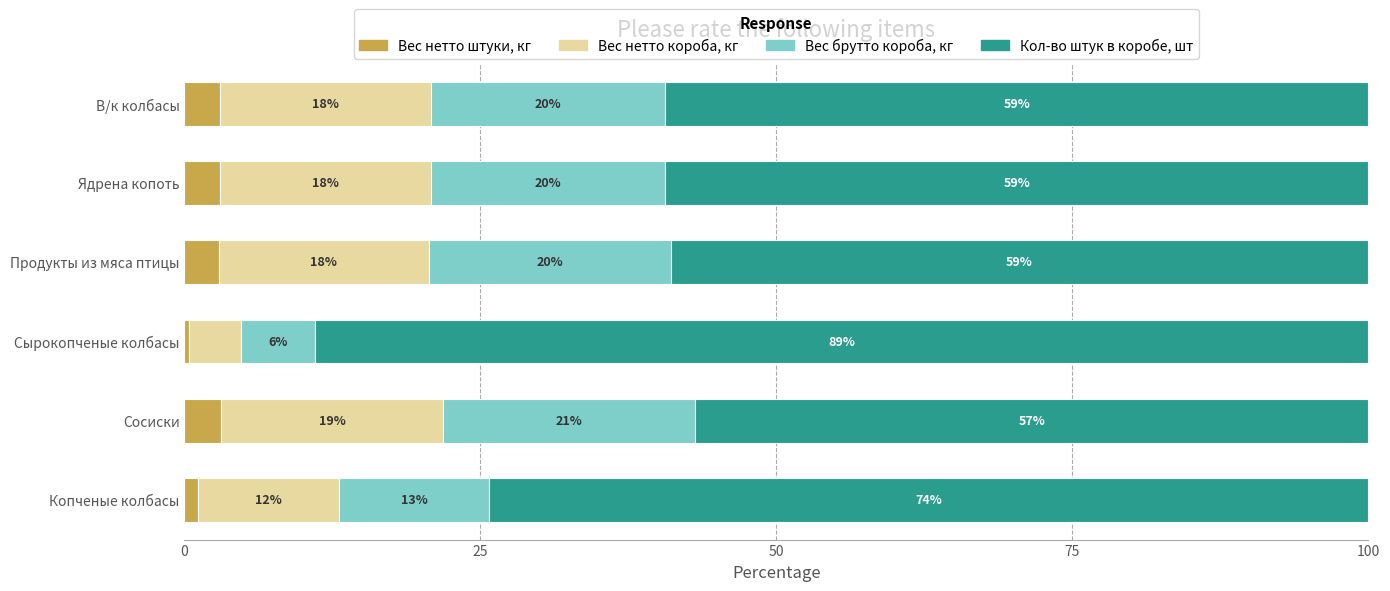

What is the sum of all Вес нетто штуки, кг values?

13.6